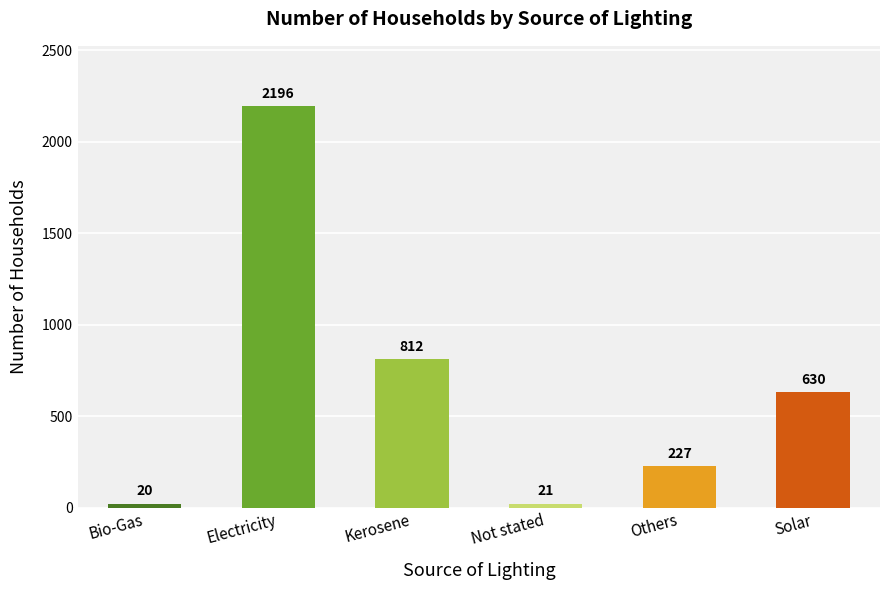

The chart shows a value of 1419 at Electricity. True or false?

False